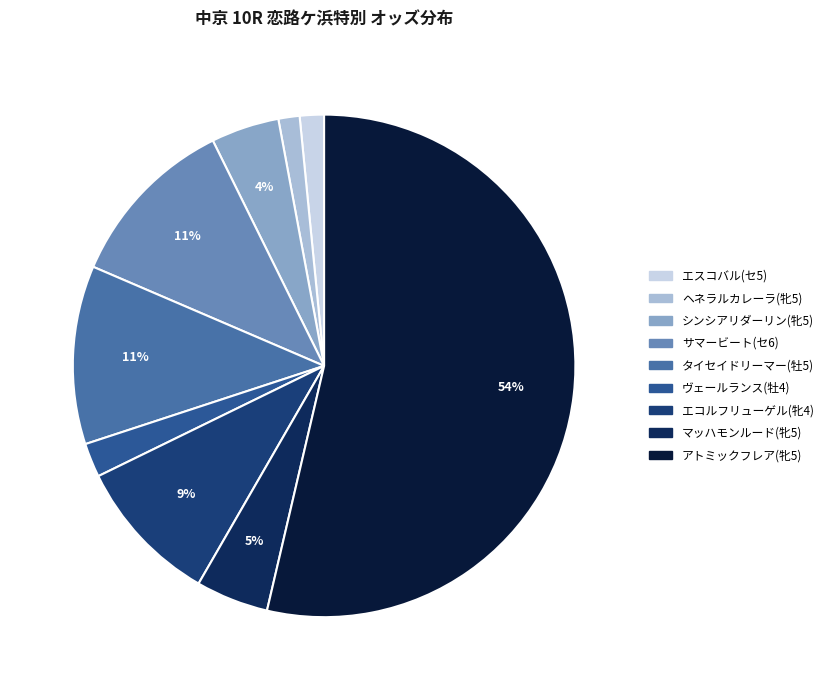

To the nearest percent, what is the combined percentage of サマービート(セ6) and アトミックフレア(牝5)?

65%